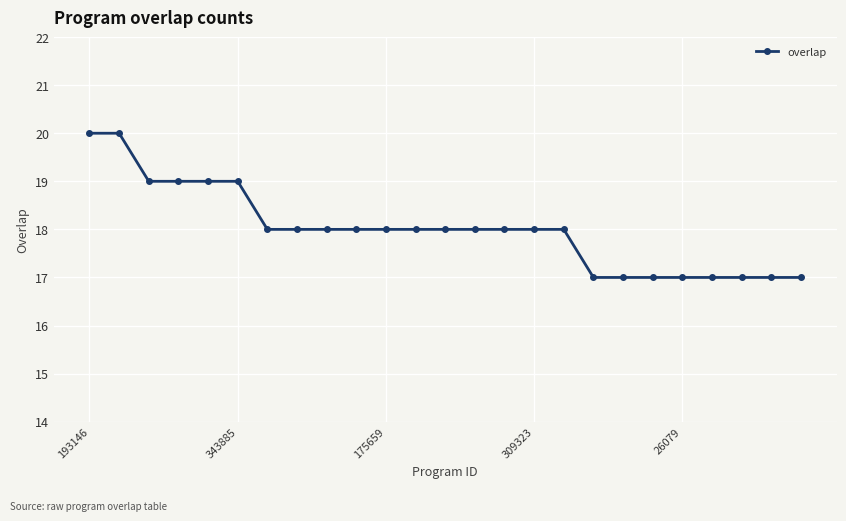

What is the difference between the second highest and second lowest values?

3